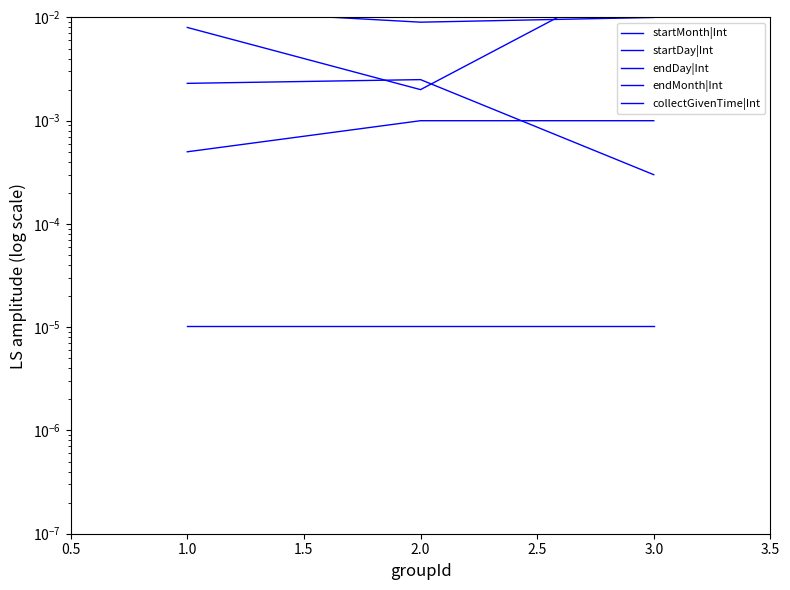

What are all the series names shown in the legend?

startMonth|Int, startDay|Int, endDay|Int, endMonth|Int, collectGivenTime|Int